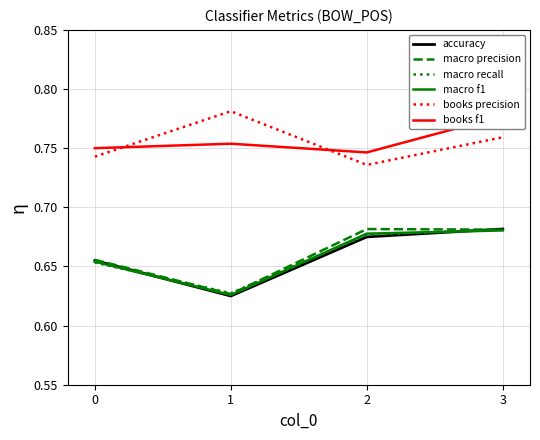

What is the difference between the maximum and minimum values in the macro precision series?

0.1